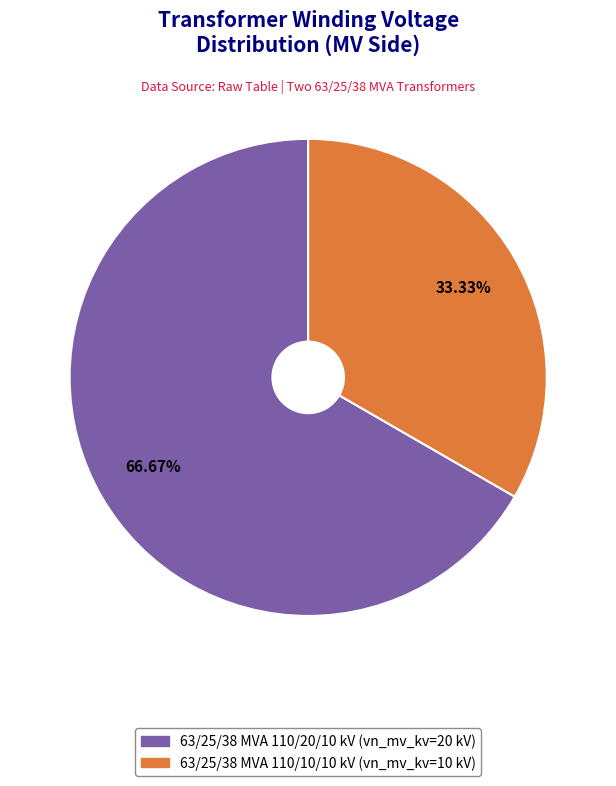

How many segments does this pie chart have?

2